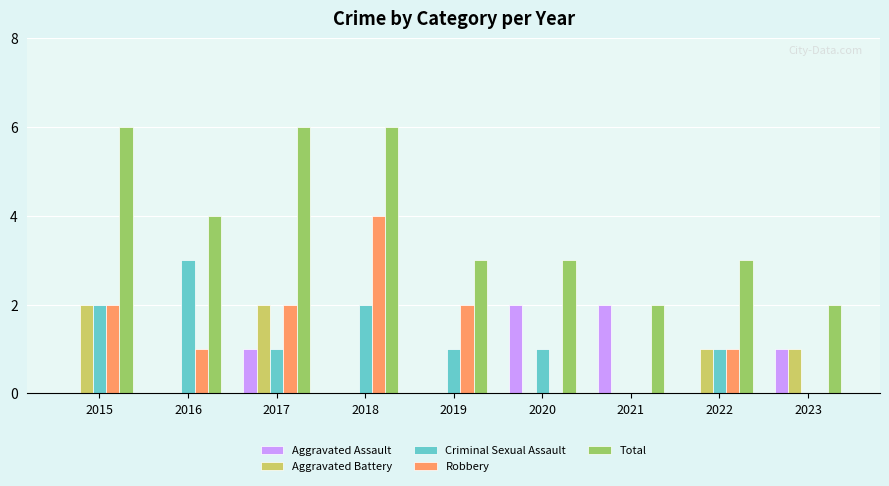

Which series has the largest total across all categories?

Total